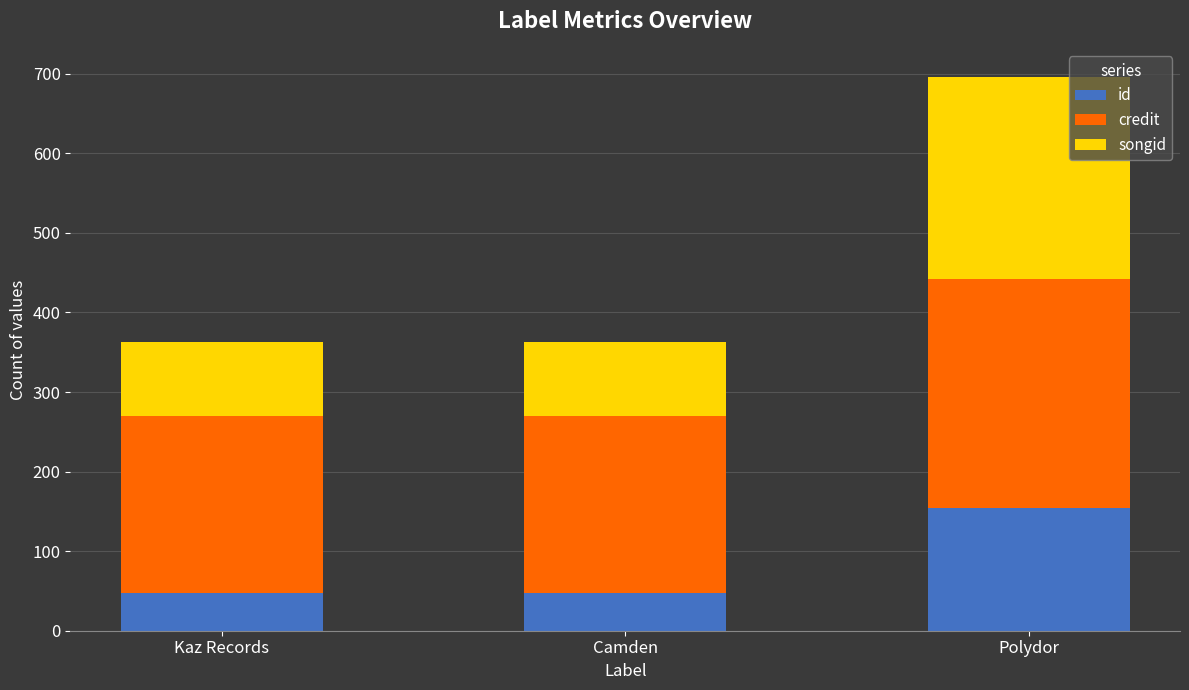

What is the maximum value for id?

154.8